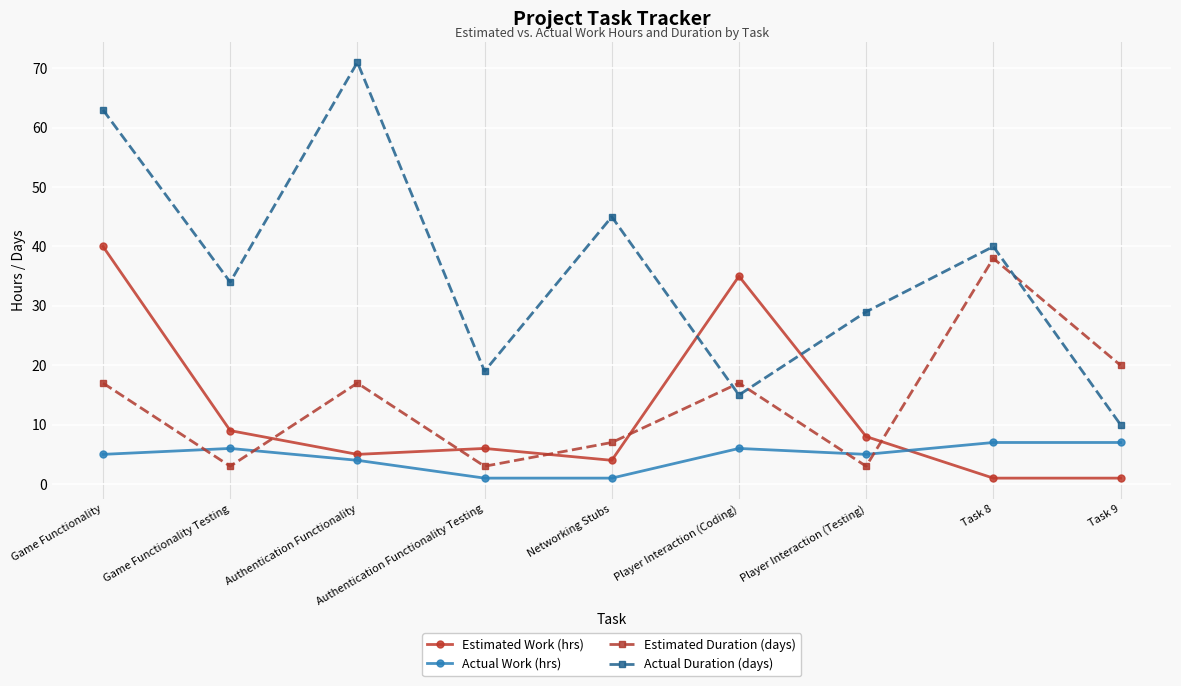

What is the difference between the highest and lowest values at Task 9?

19